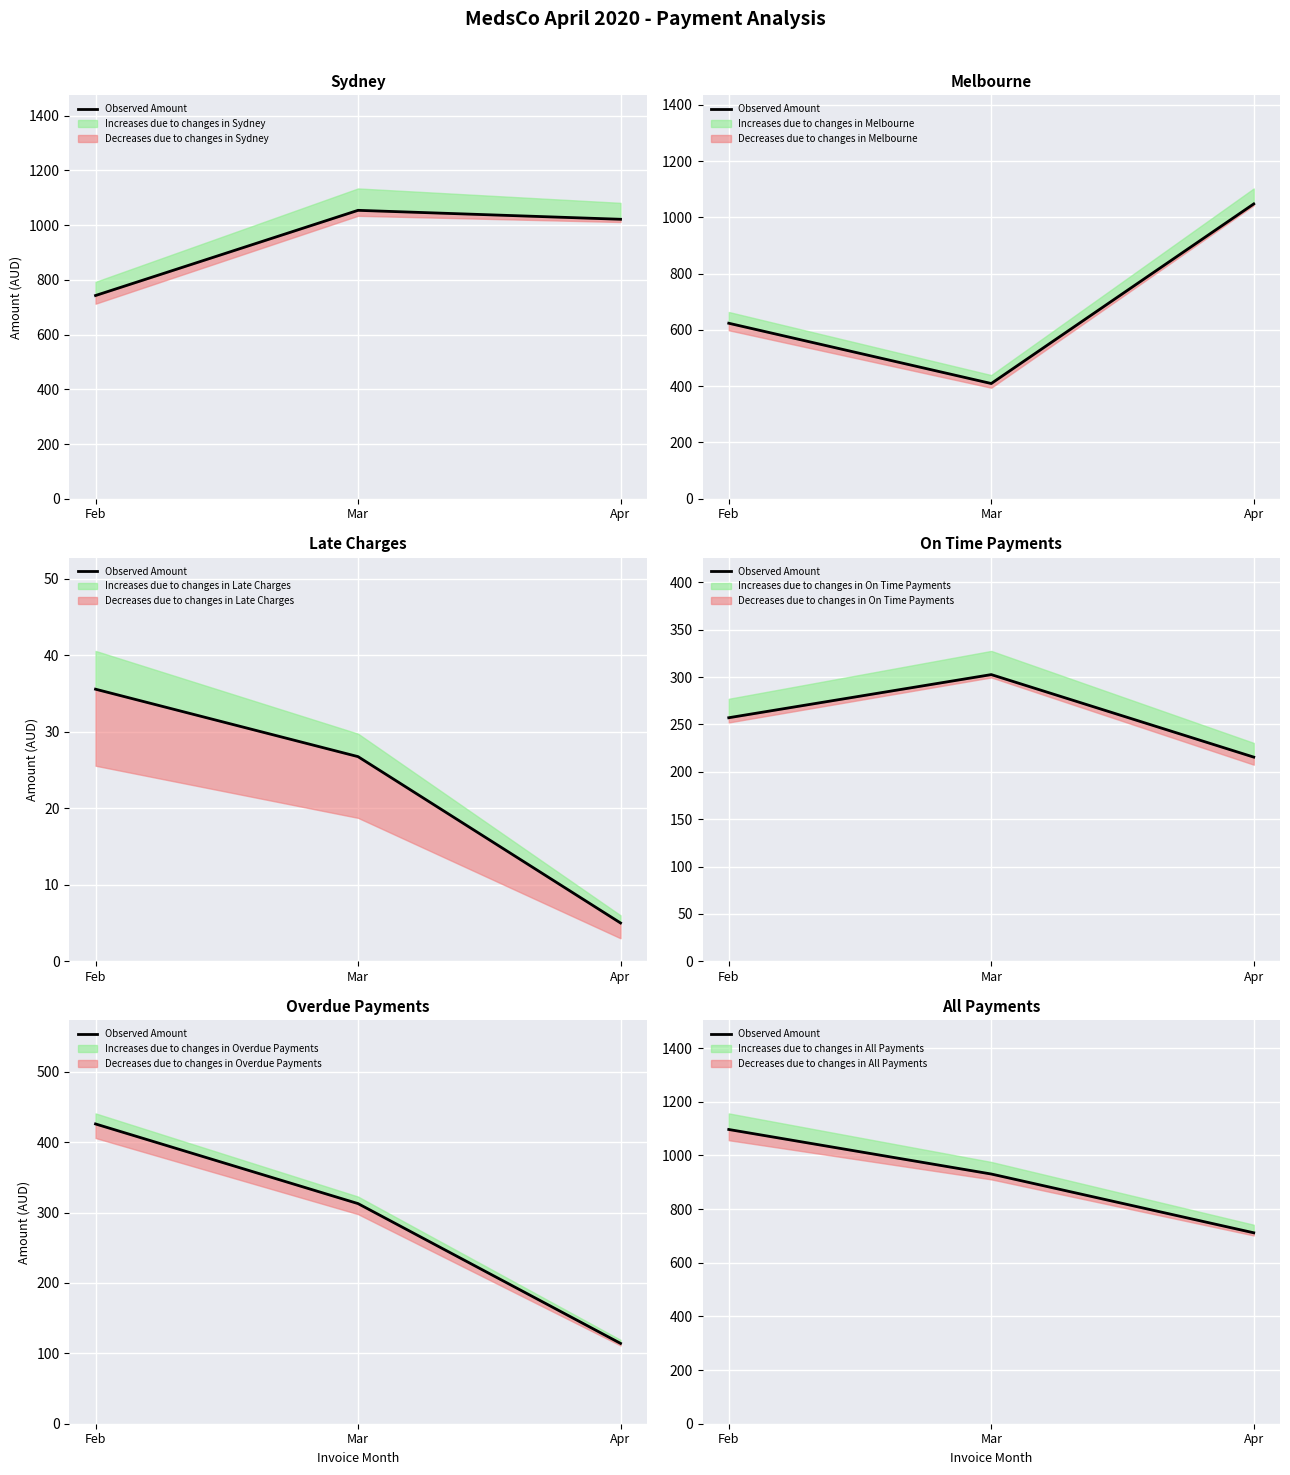

What is the difference between the maximum and minimum values?

385.1